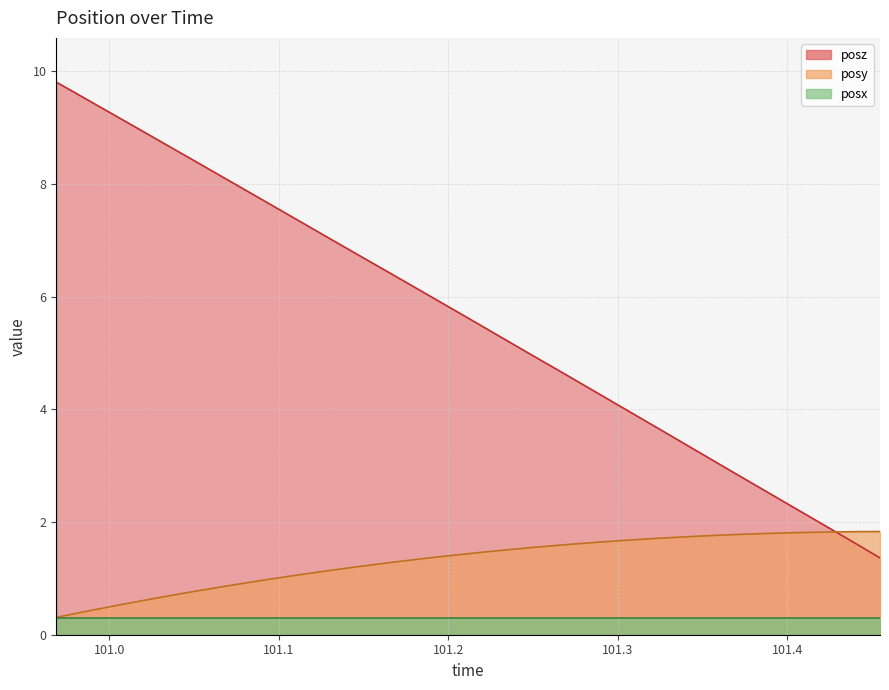

Count the number of categories in the chart.

36